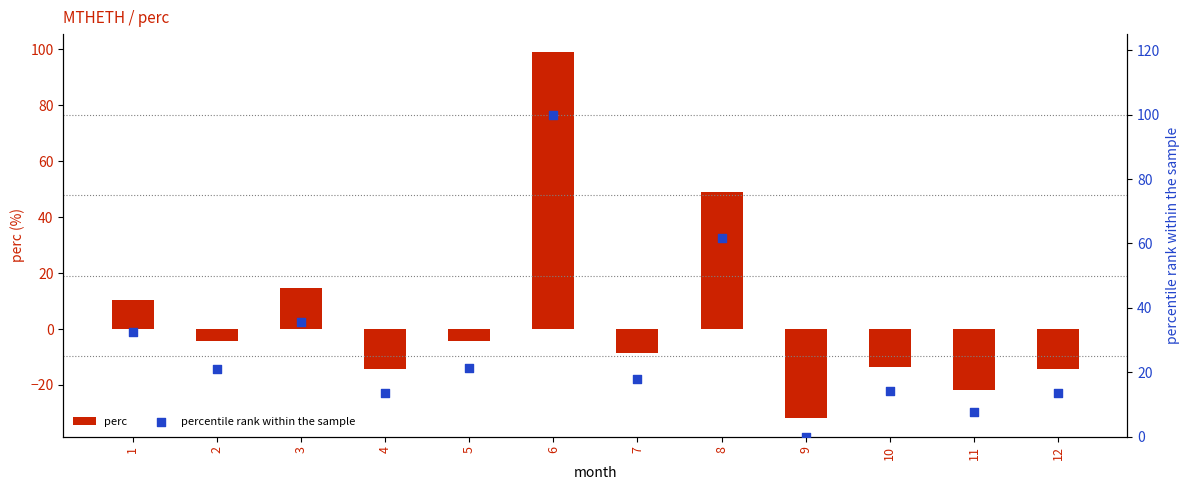

Which series has the widest spread of Y values?

perc